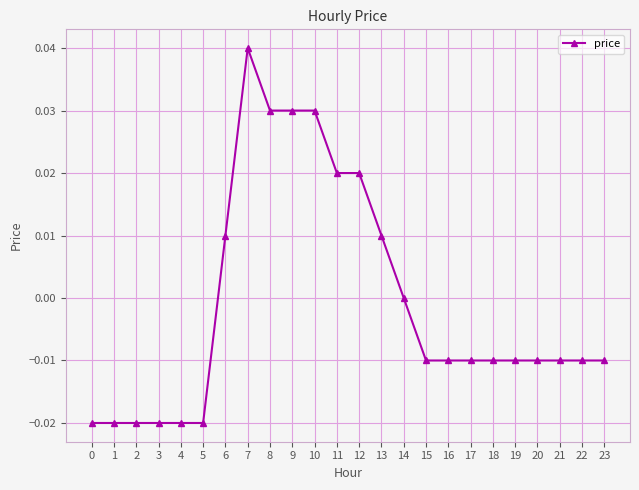

How many lines are shown in the chart?

1